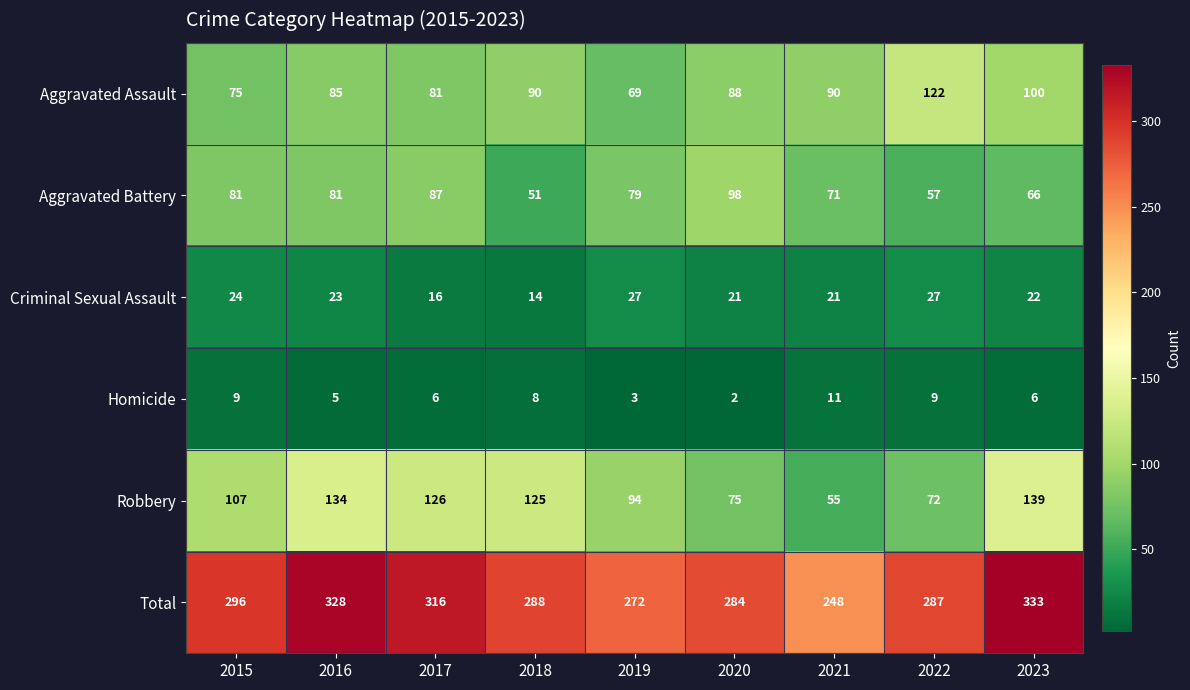

What is the greatest value displayed?

333